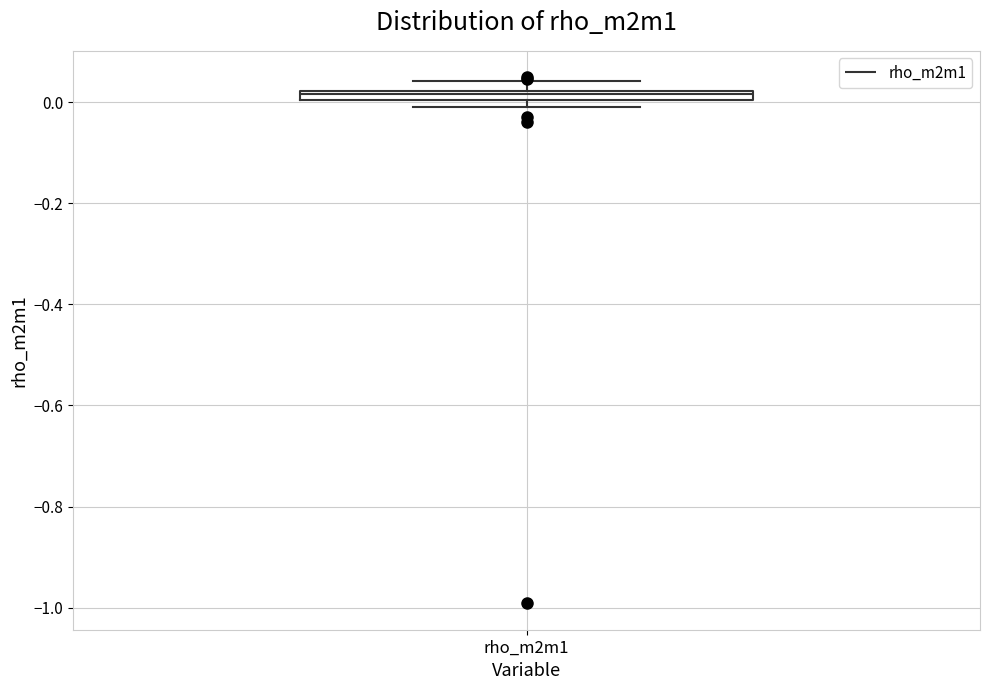

Where is the upper edge of the box for rho_m2m1 on the y-axis? The values are not printed on the chart, so give them approximately, as read against the axis.

0.02